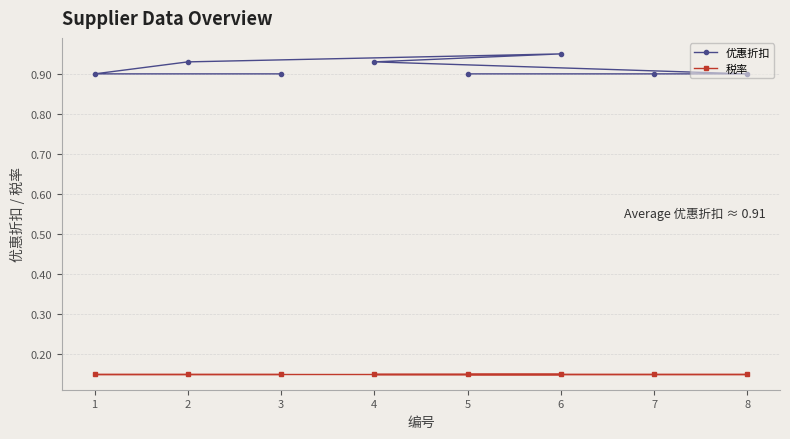

True or false: 税率 and 优惠折扣 cross at least once.

False